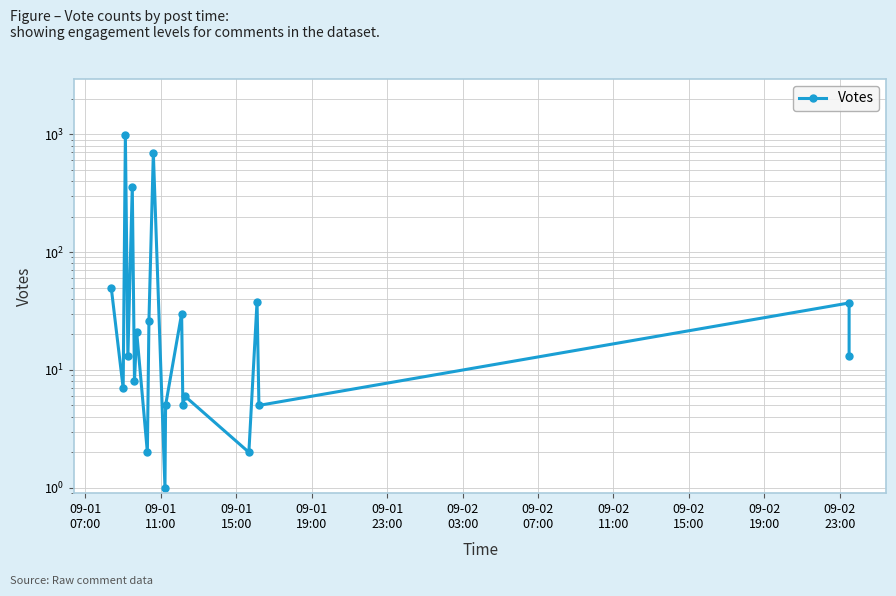

How many data points does each series have?

20